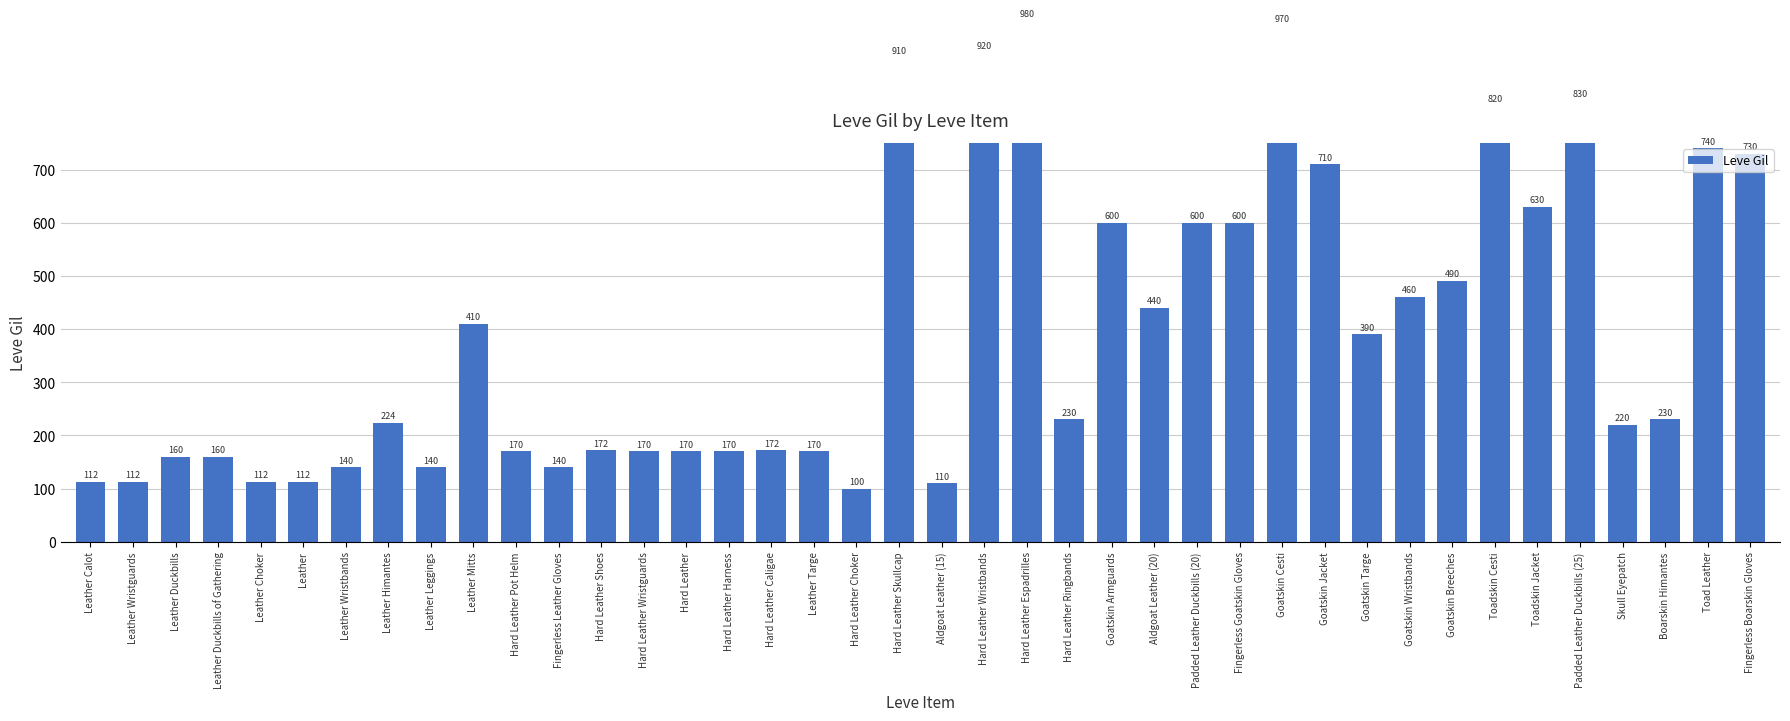

The chart shows a value of 311 at Hard Leather Espadrilles. True or false?

False